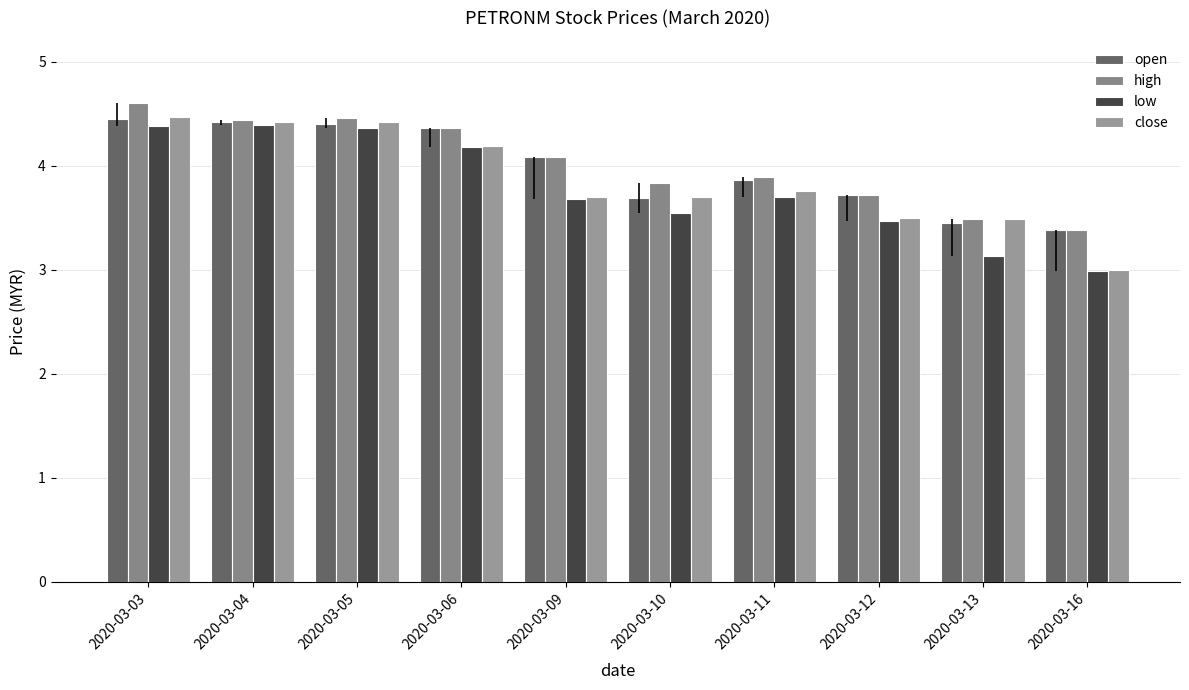

What is the value of the low bar at the 3rd from the left?

4.4